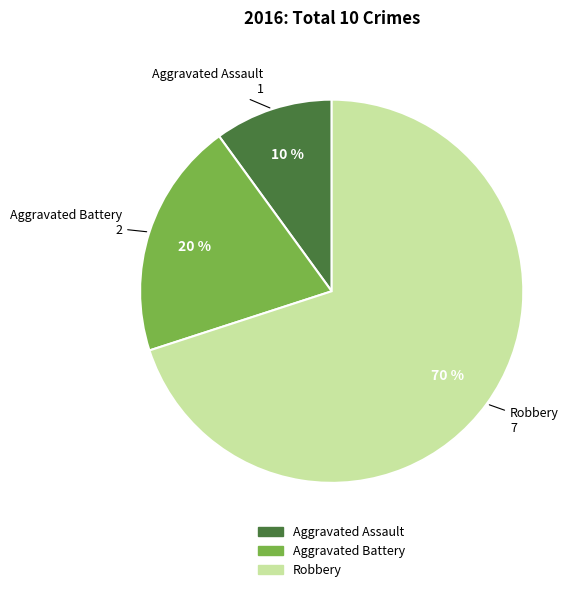

To the nearest percent, what portion does Aggravated Battery represent?

20%